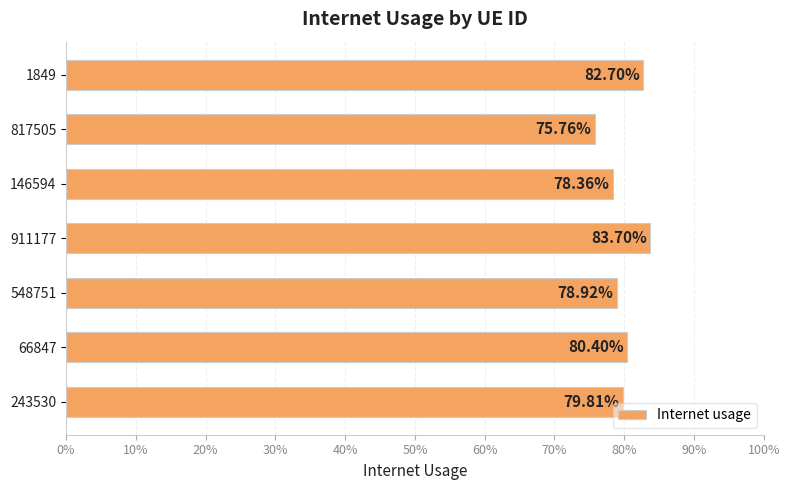

What is the minimum value shown in the chart?

0.8